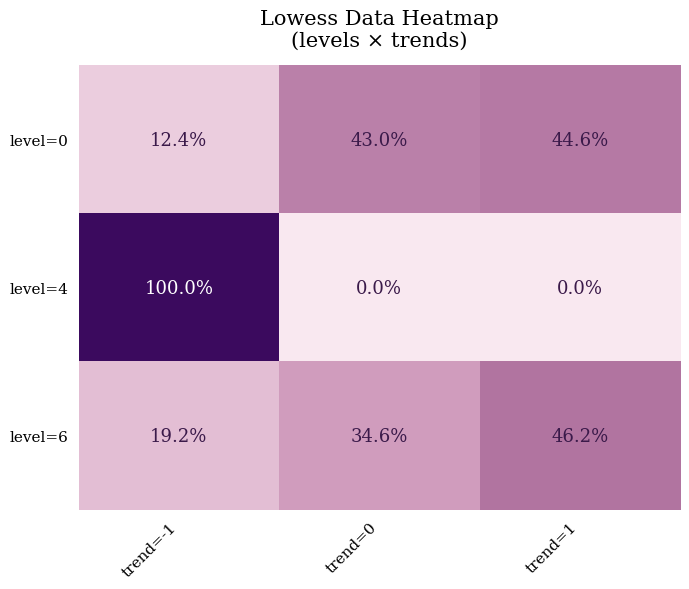

Reading left to right, list all the values displayed in this chart.

level=0: trend=-1=12.4	trend=0=43.0	trend=1=44.6
level=4: trend=-1=100.0	trend=0=0.0	trend=1=0.0
level=6: trend=-1=19.2	trend=0=34.6	trend=1=46.2